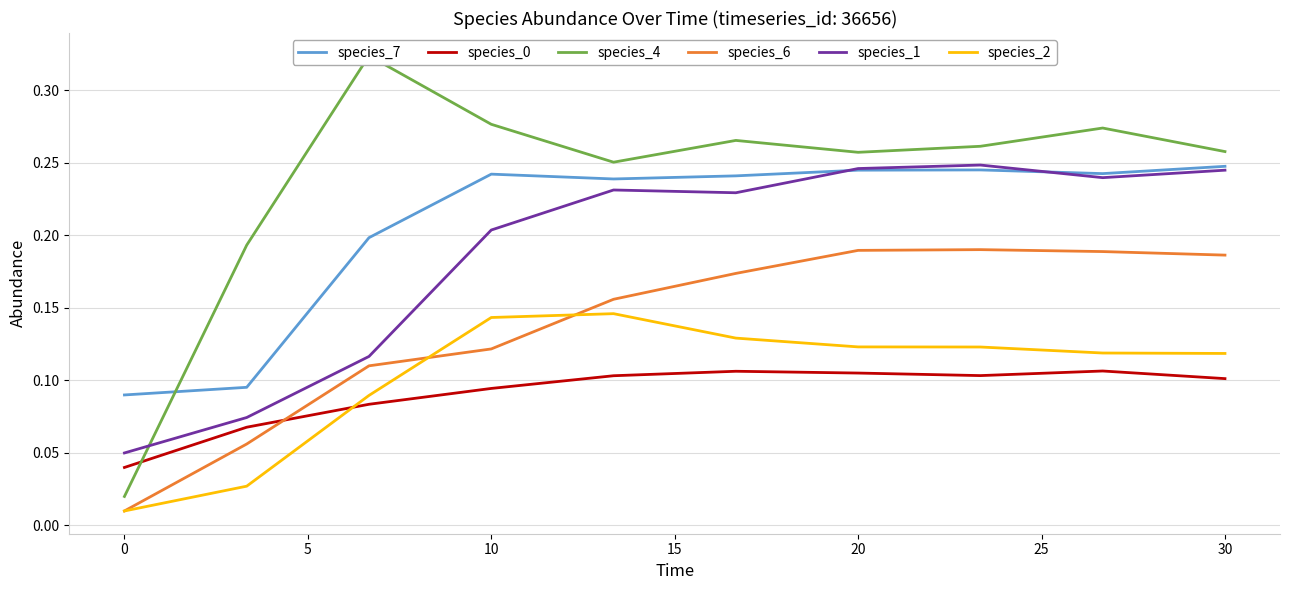

Is it true that species_6 equals 0.1 at 20?

False